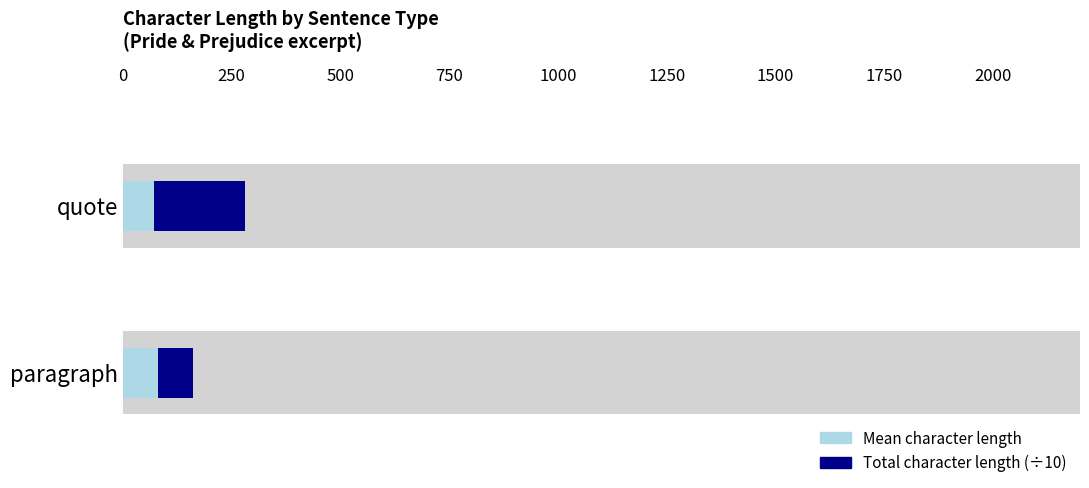

What is the spread (max minus min) of values at paragraph?

0.1